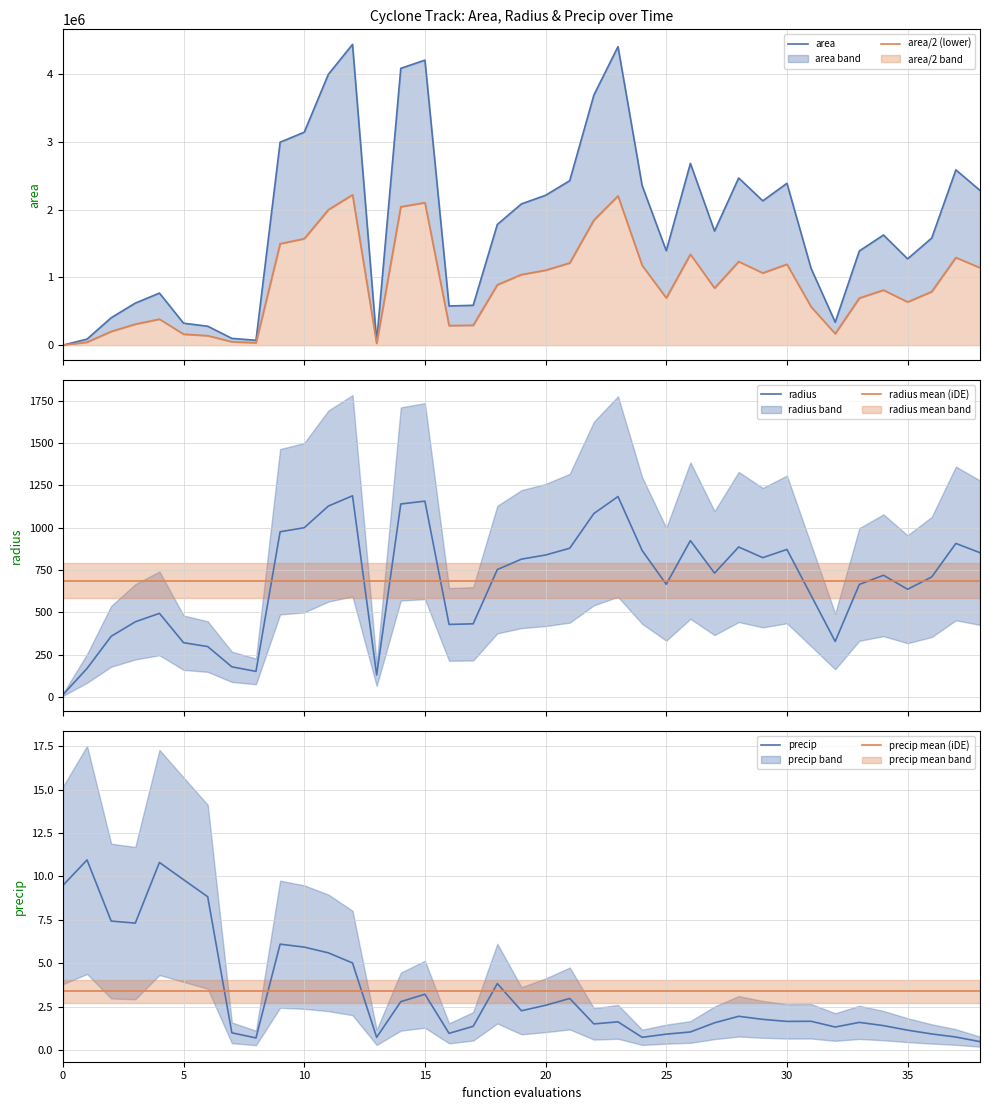

The area series shows 906402.7 at 25. True or false?

False